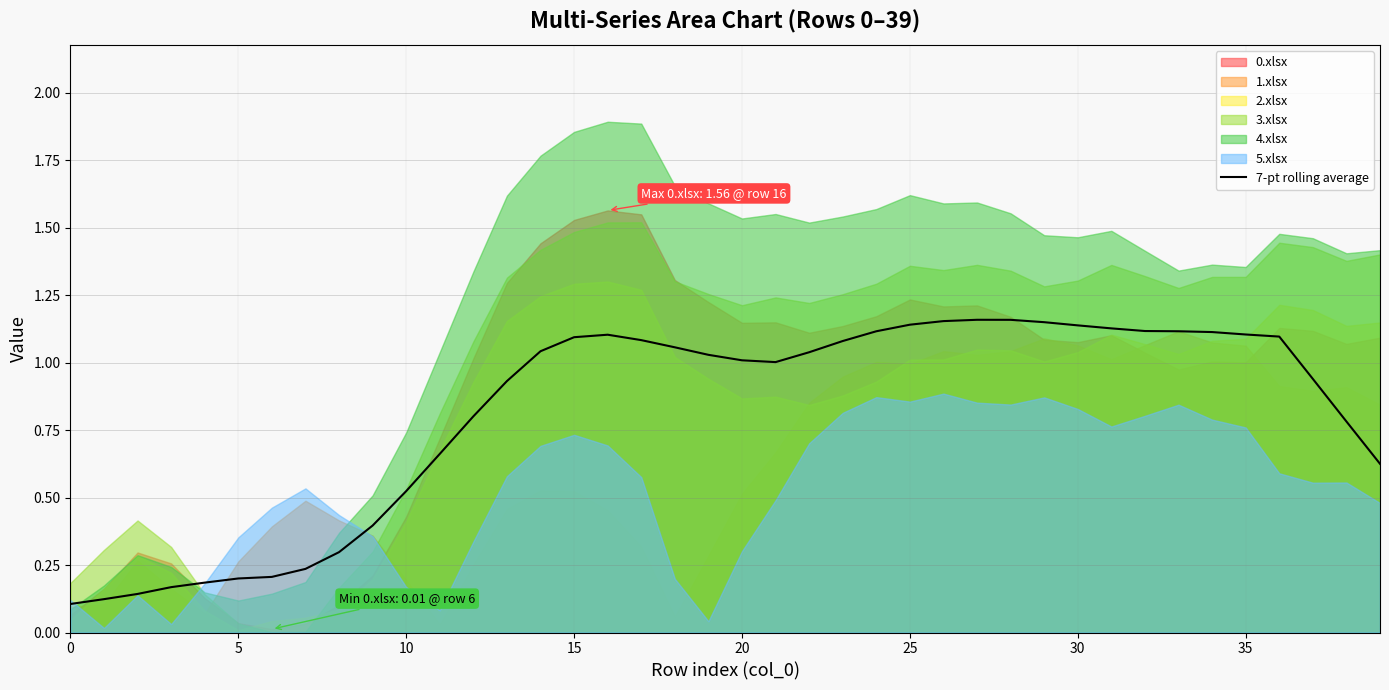

Reading right to left, extract all data points from this chart.

0.6	0.8	0.9	1.1	1.1	1.1	1.1	1.1	1.1	1.1	1.1	1.2	1.2	1.2	1.1	1.1	1.1	1.0	1.0	1.0	1.0	1.1	1.1	1.1	1.1	1.0	0.9	0.8	0.7	0.5	0.4	0.3	0.2	0.2	0.2	0.2	0.2	0.1	0.1	0.1